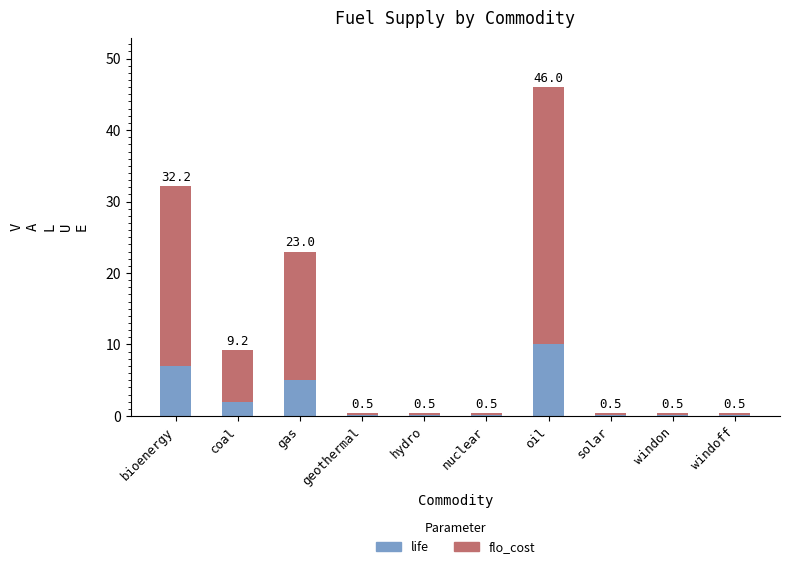

Does the chart contain stacked bars?

Yes